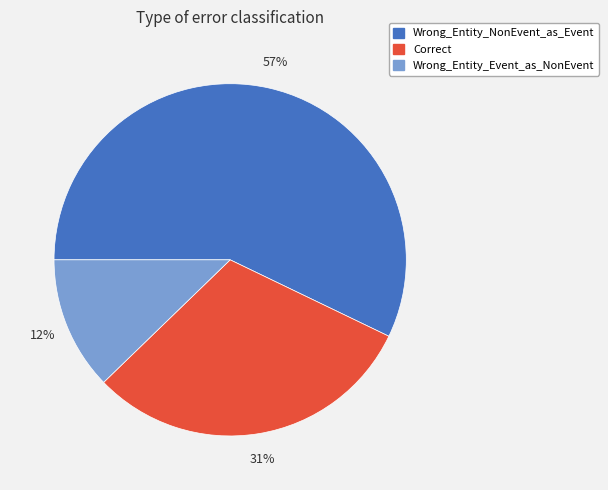

Is there a majority slice in this chart?

Yes